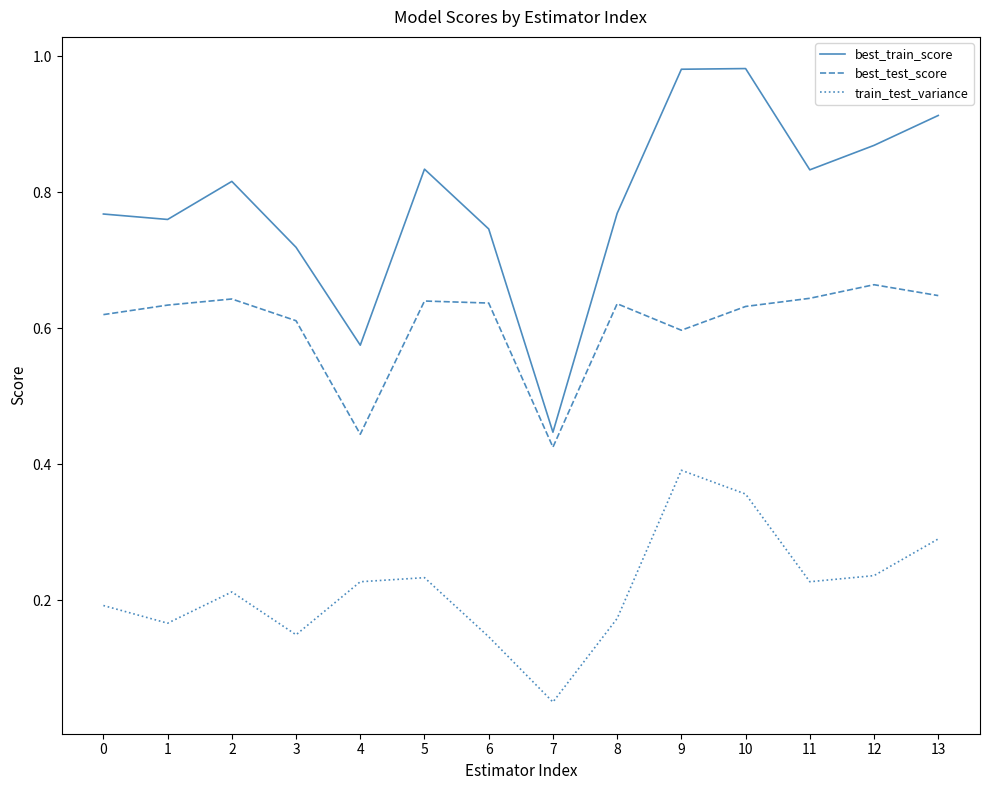

What is the difference between the maximum and minimum values in the train_test_variance series?

0.3